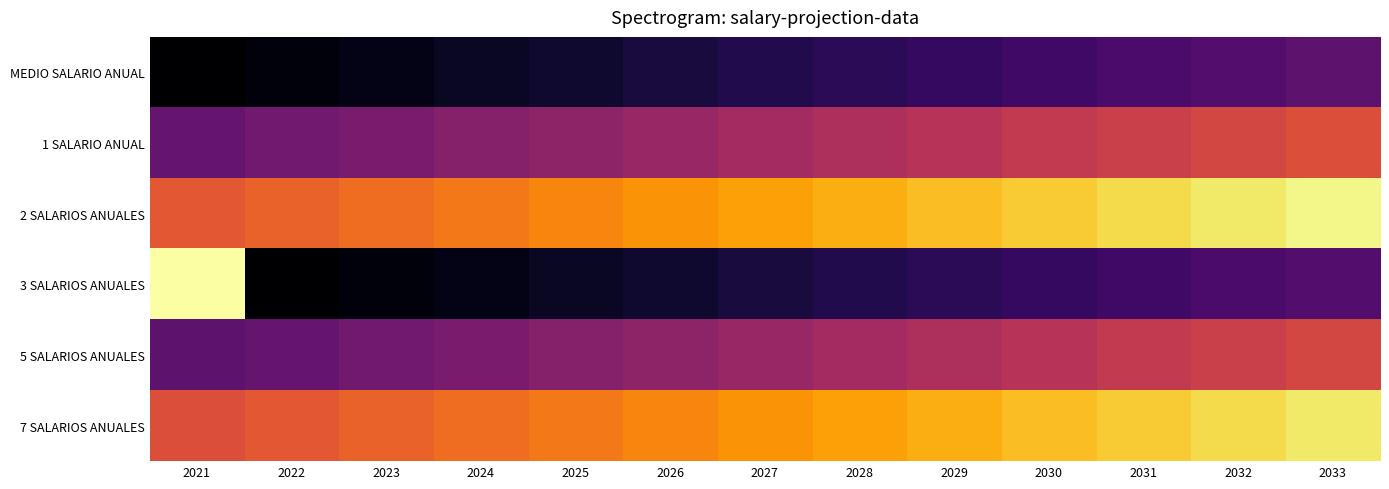

What is the spread (max minus min) of values at 2025?

7240092.5